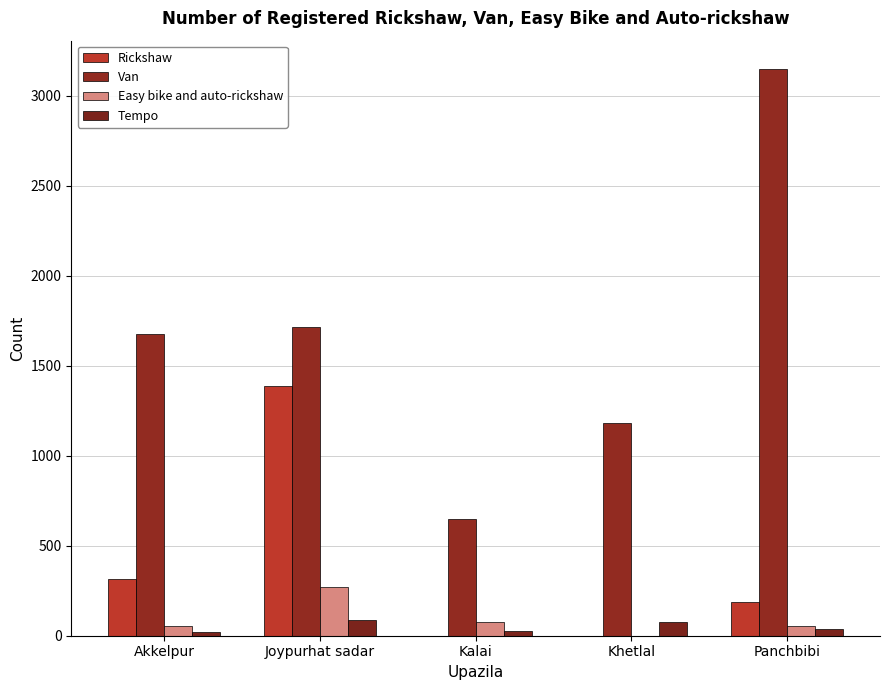

How many groups of bars are there?

5